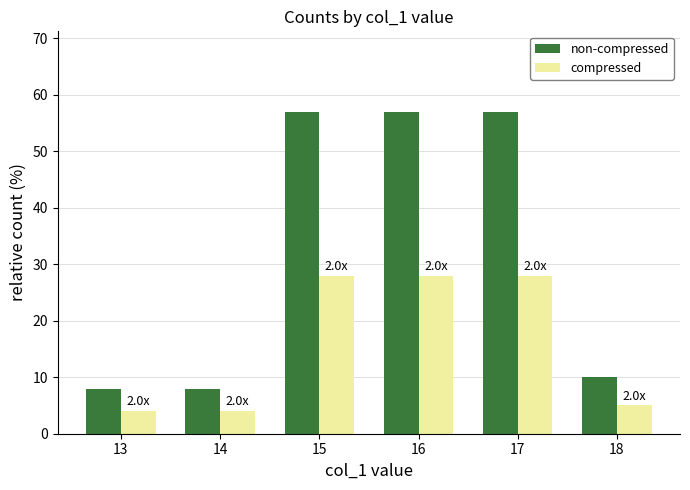

List the series in order of their overall mean, lowest first.

compressed, non-compressed